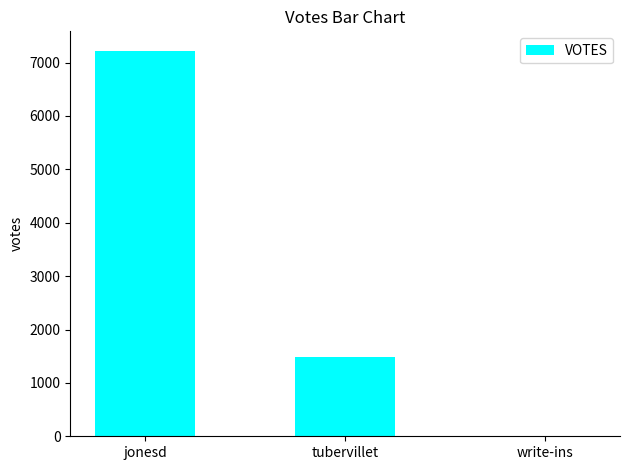

Reading left to right, transcribe all the data shown in this chart.

7224	1481	12